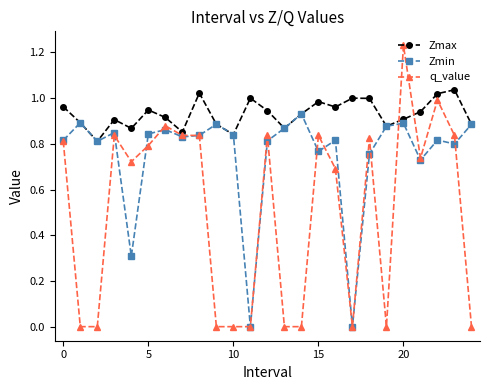

What is the average value of the q_value series?

0.5